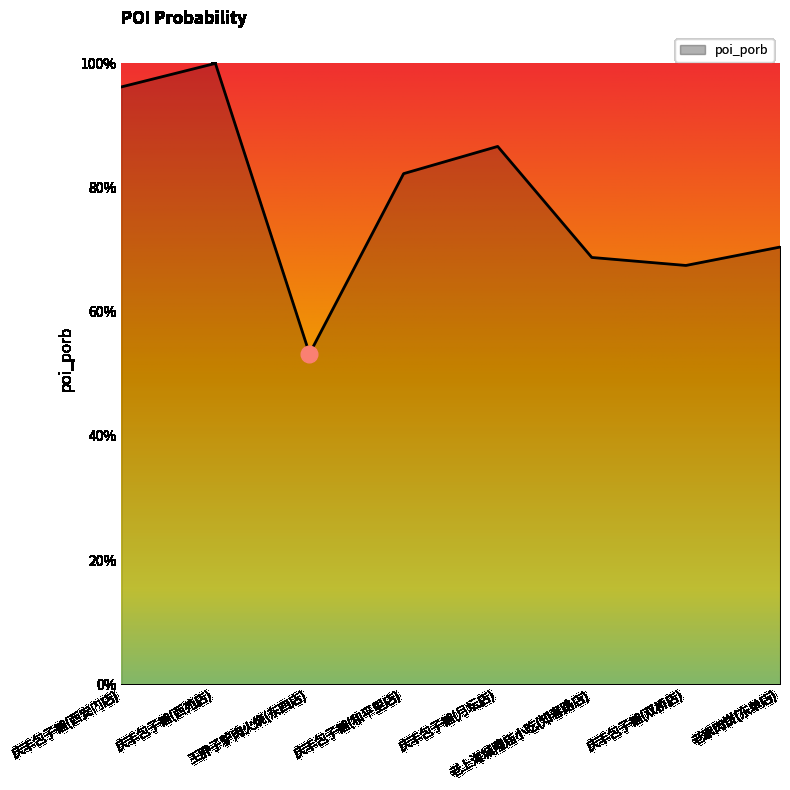

How many data points does each series have?

8